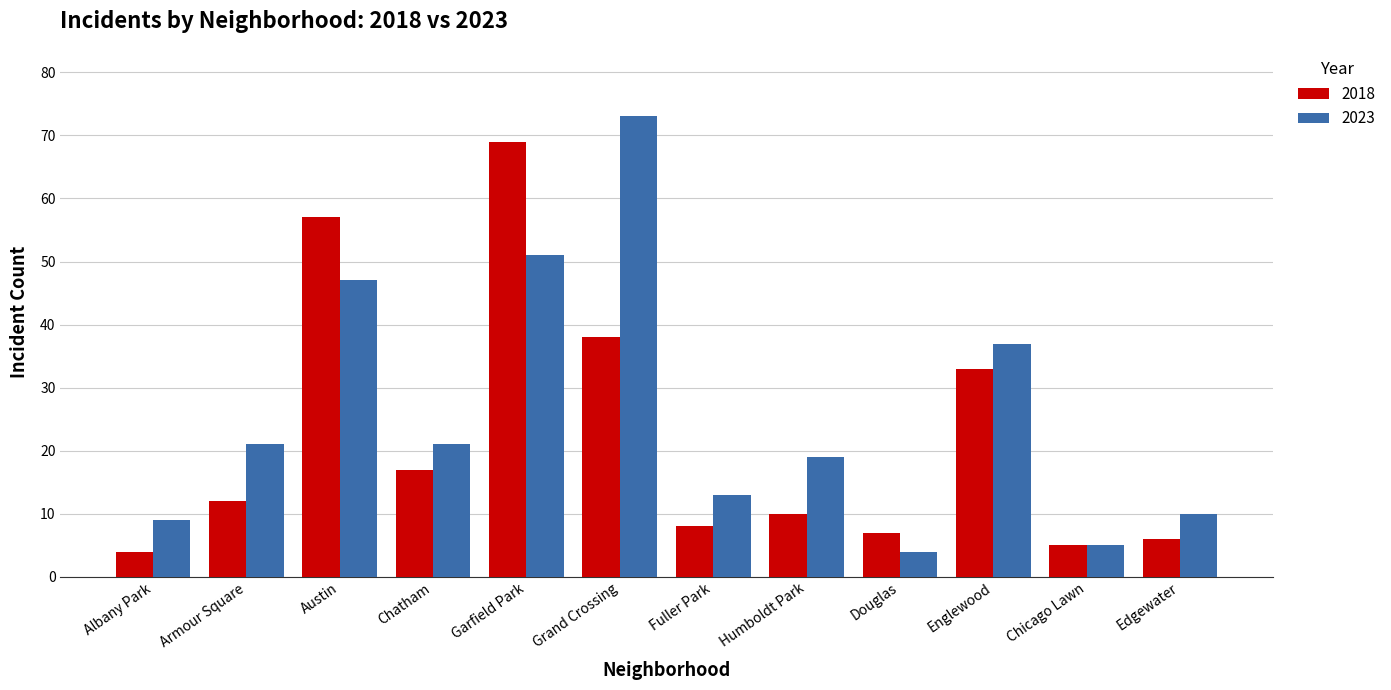

What value does the 2018 series have at Douglas, to the nearest 5?

5